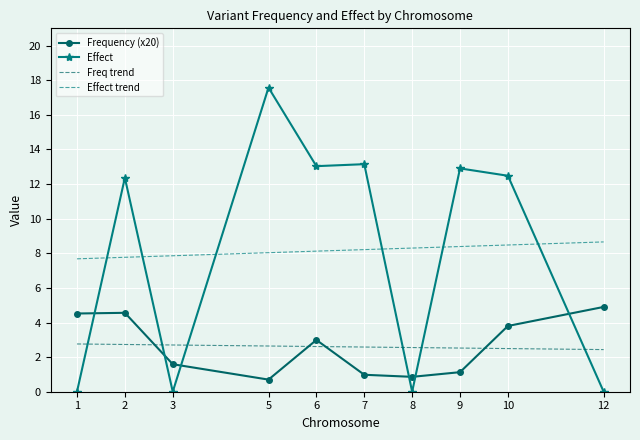

True or false: Effect has more than 0 interior local peaks.

True